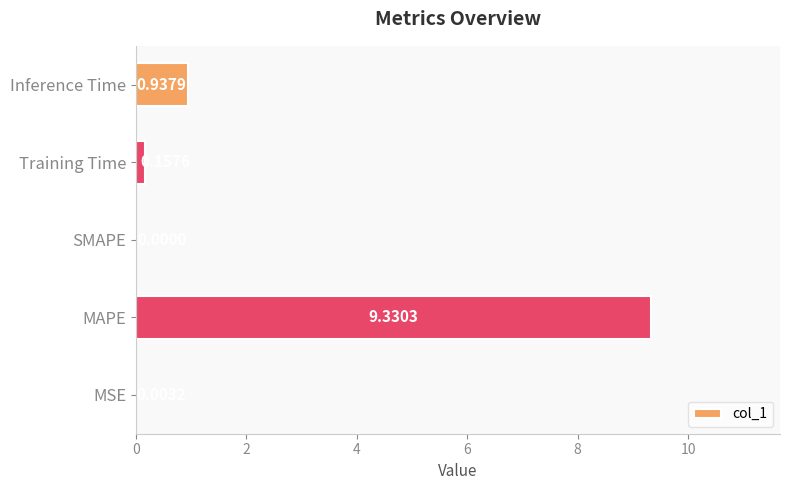

What is the average value?

2.1